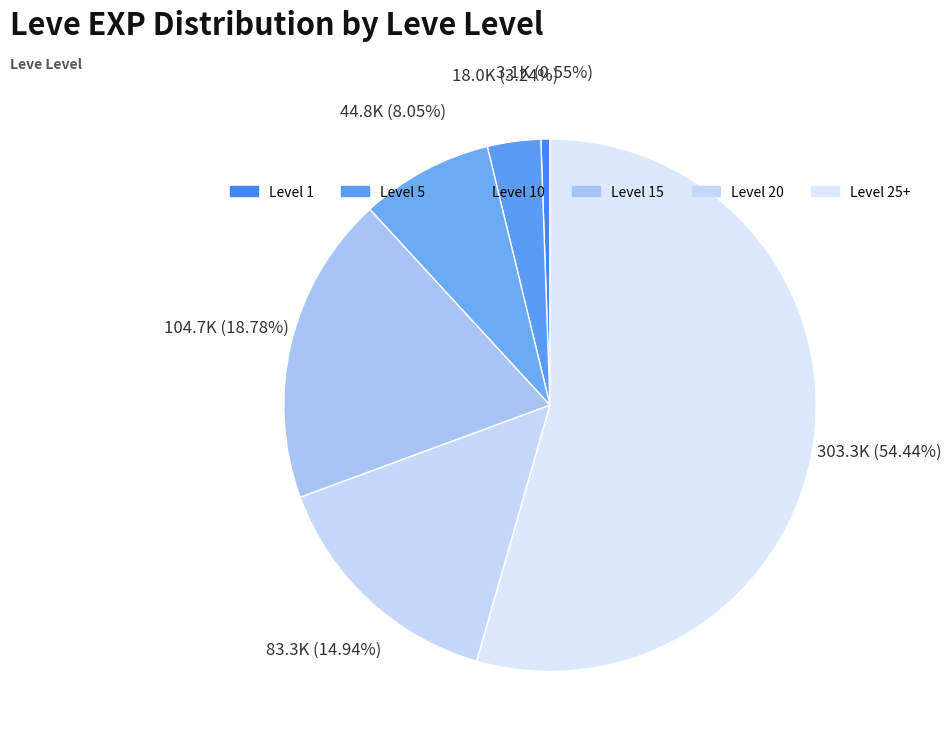

Count the number of slices in the pie.

6